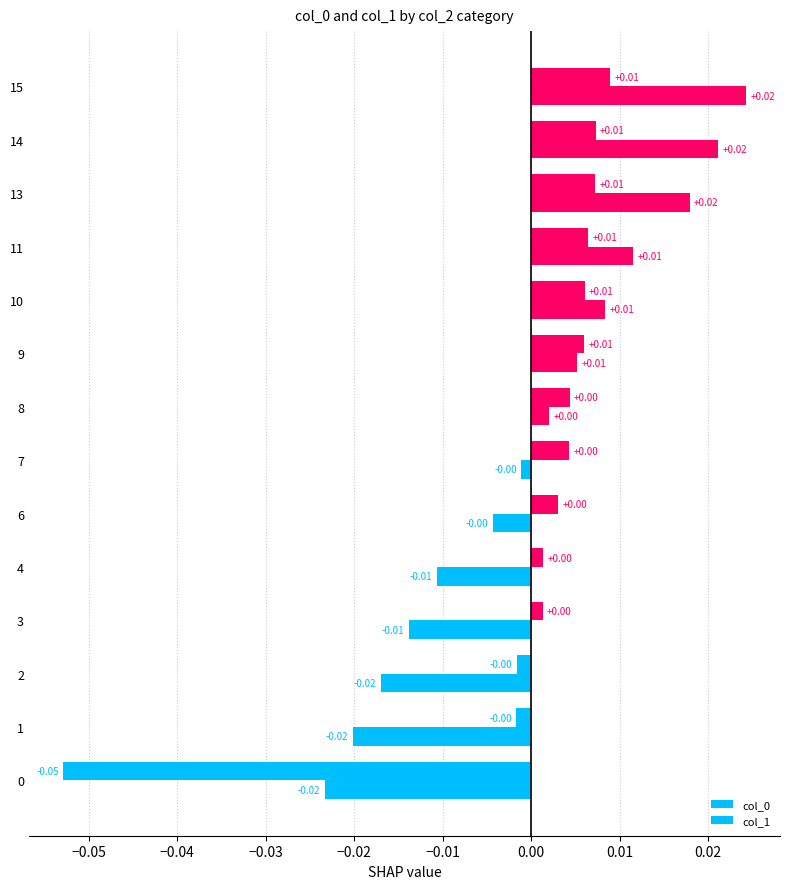

Count the number of categories in the chart.

14